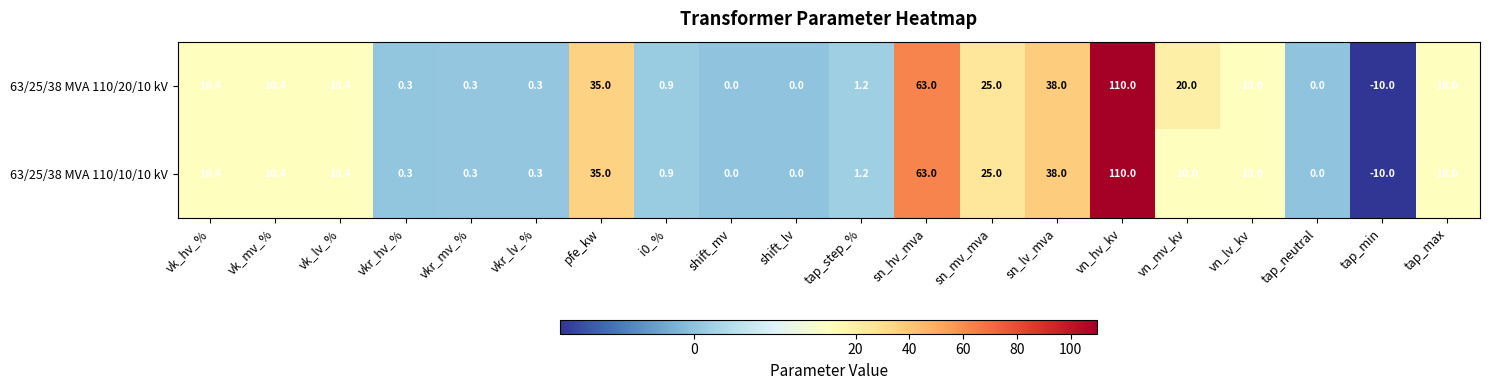

At how many categories does at least one series exceed 69?

1